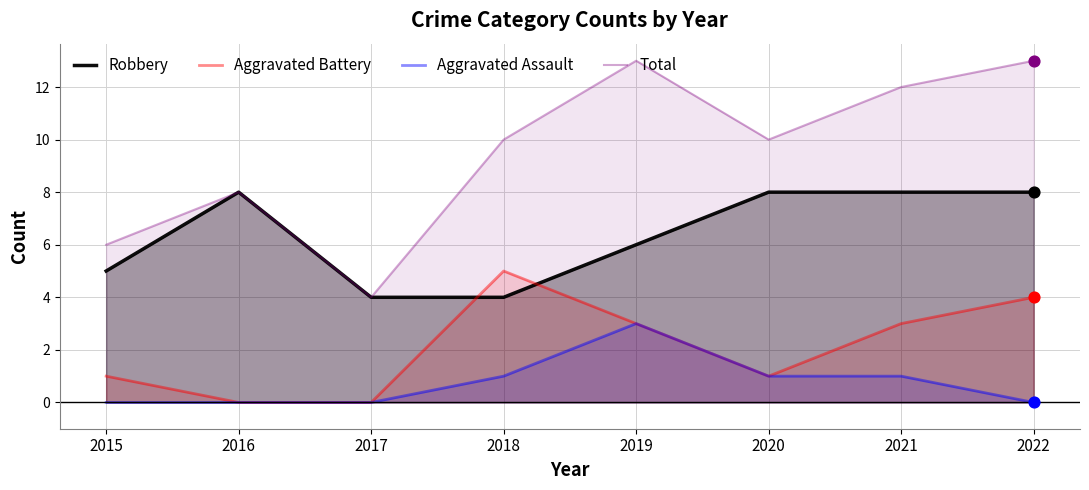

Which series contains the highest Y value?

Total